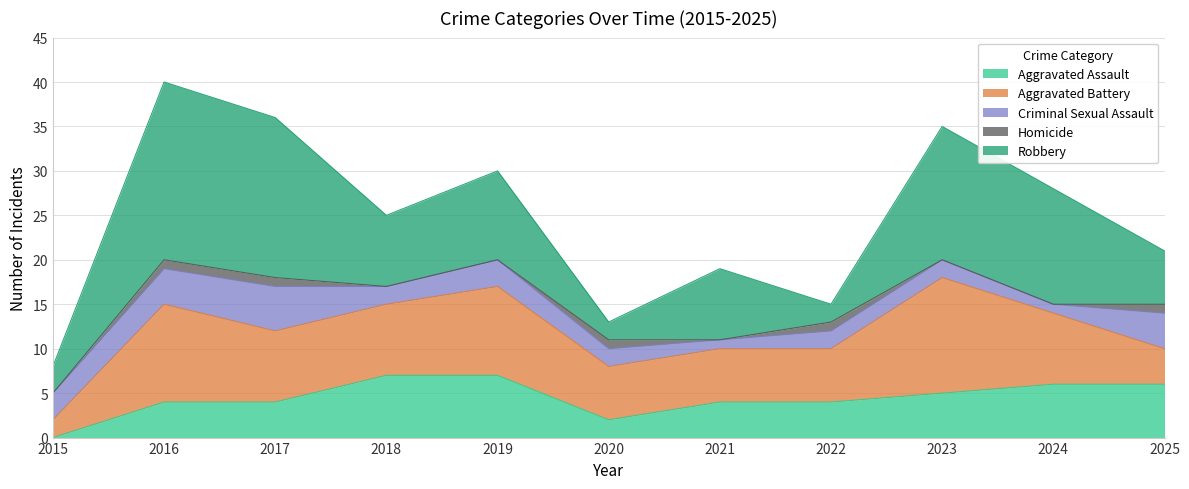

What is the difference between the highest and lowest values at 2016?

19